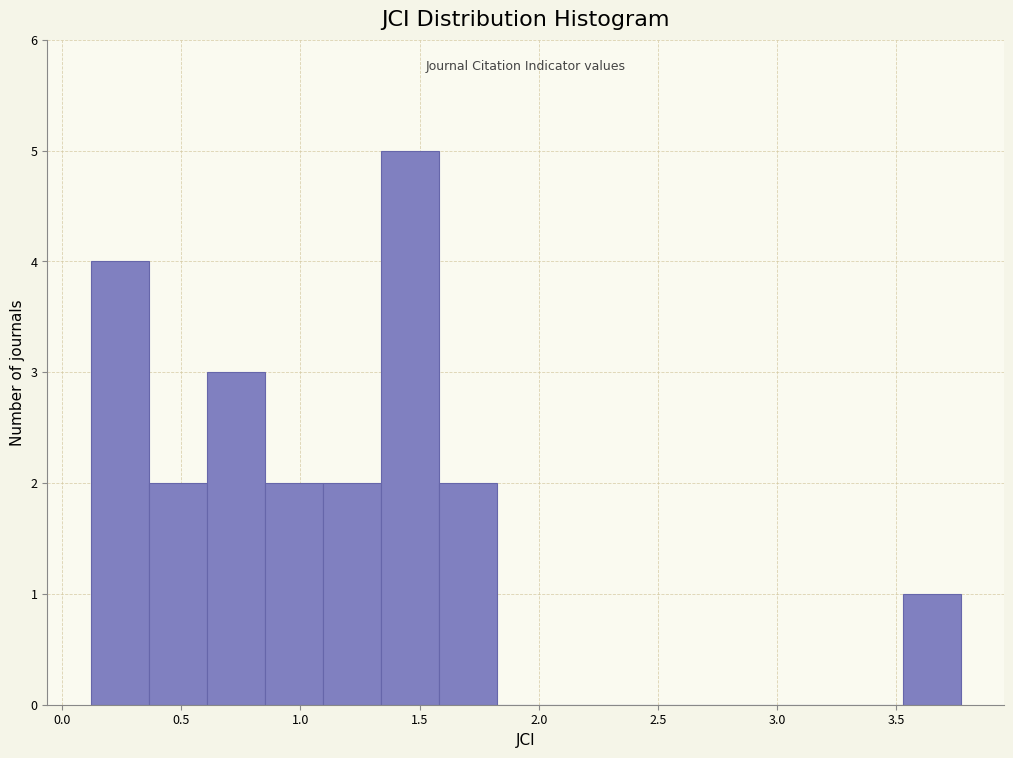

Reading left to right, list every bar in this chart as the range it spans on the x-axis followed by its height. Neither the bar edges nor the heights are printed on the chart, so give them approximately, as read against the axes.

0.10 to 0.35: 4
0.35 to 0.60: 2
0.60 to 0.85: 3
0.85 to 1.10: 2
1.10 to 1.35: 2
1.35 to 1.60: 5
1.60 to 1.80: 2
1.80 to 2.05: 0
2.05 to 2.30: 0
2.30 to 2.55: 0
2.55 to 2.80: 0
2.80 to 3.05: 0
3.05 to 3.30: 0
3.30 to 3.55: 0
3.55 to 3.75: 1